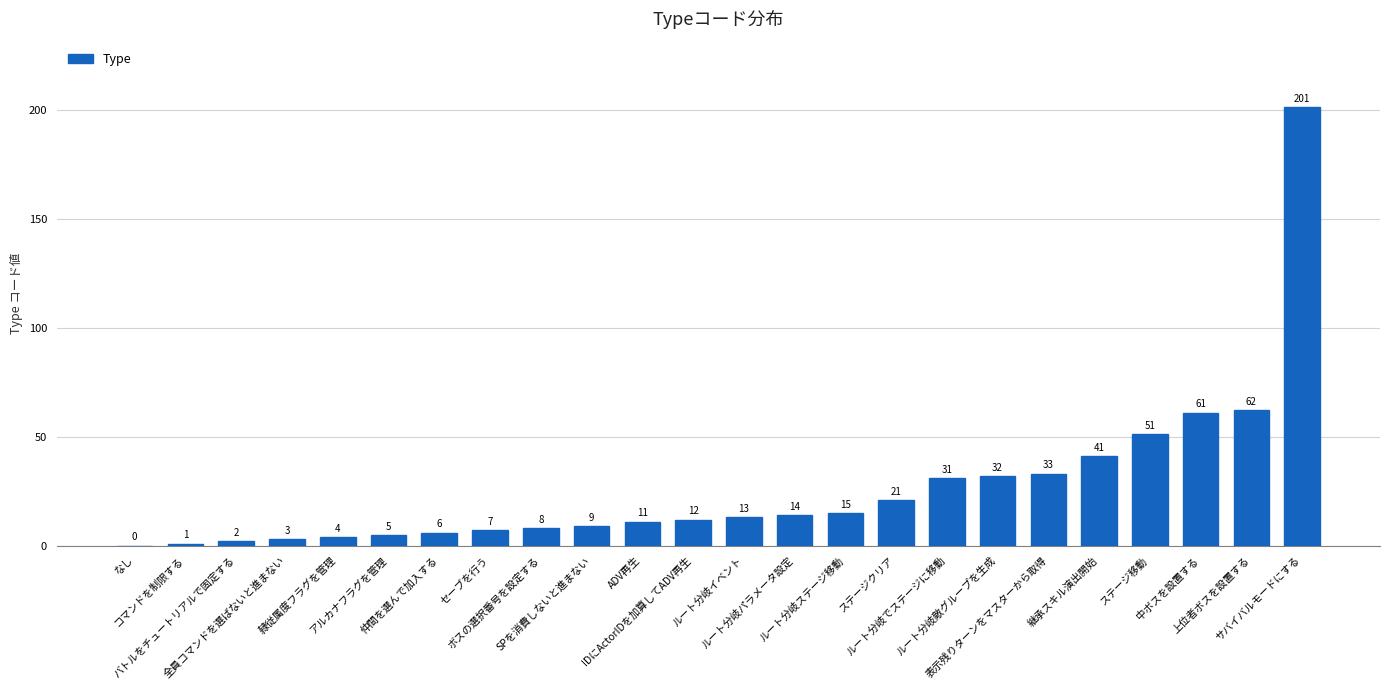

Reading left to right, transcribe all the data shown in this chart.

0	1	2	3	4	5	6	7	8	9	11	12	13	14	15	21	31	32	33	41	51	61	62	201